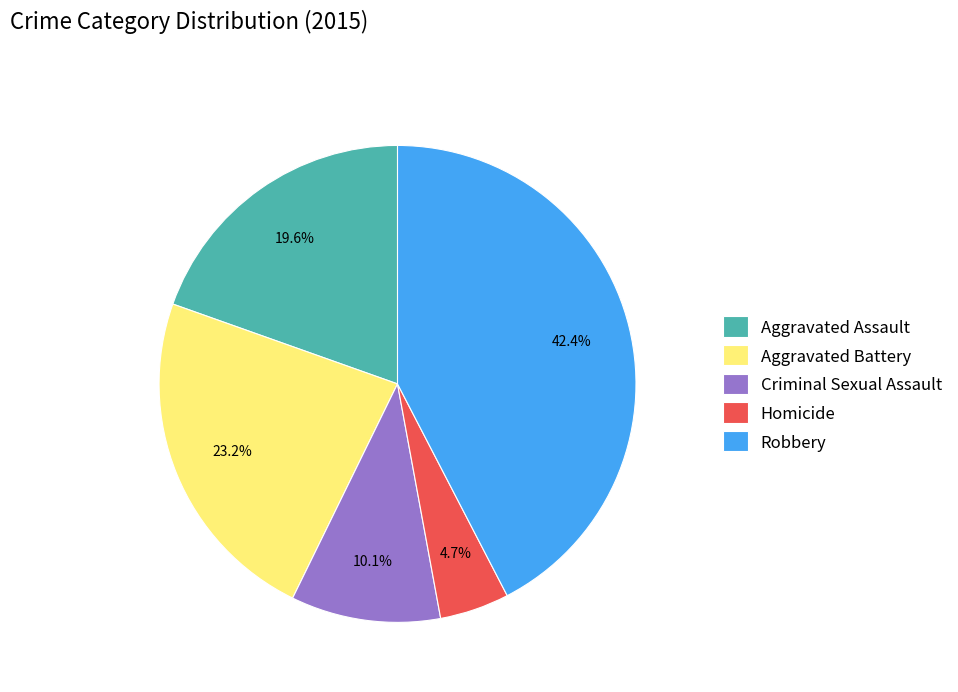

Between Homicide and Aggravated Battery, which is larger?

Aggravated Battery